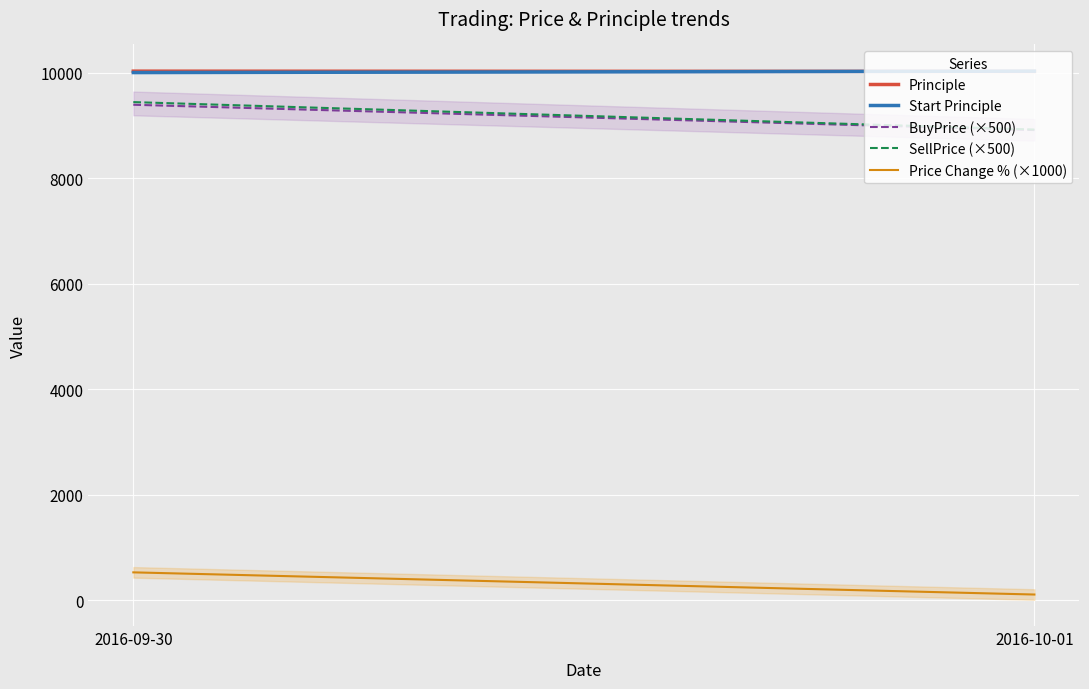

What is the average value of the SellPrice (×500) series?

9180.0